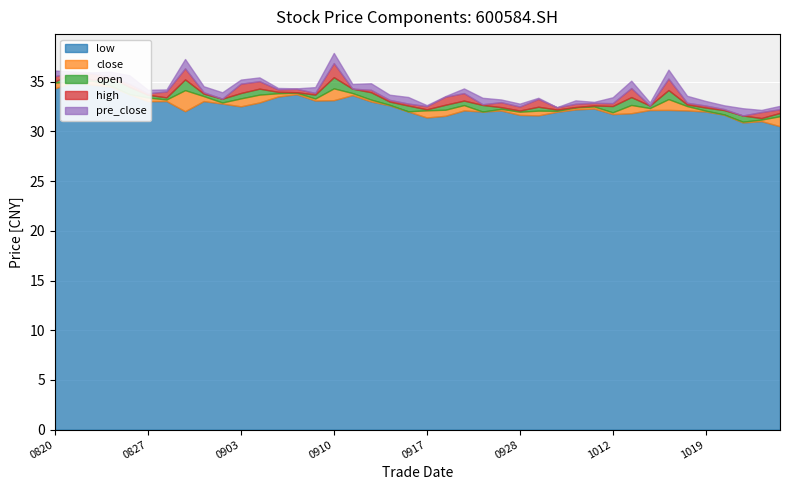

Reading right to left, transcribe all the data shown in this chart.

low: 20211025=30.5	20211022=31.0	20211021=30.9	20211020=31.7	20211019=32.0	20211018=32.1	20211015=32.2	20211014=32.1	20211013=31.8	20211012=31.7	20211011=32.3	20211008=32.2	20210930=32.0	20210929=31.6	20210928=31.7	20210927=32.1	20210924=32.0	20210923=32.1	20210922=31.6	20210917=31.4	20210916=32.0	20210915=32.6	20210914=33.0	20210913=33.6	20210910=33.1	20210909=33.1	20210908=33.7	20210907=33.5	20210906=32.9	20210903=32.5	20210902=32.8	20210901=33.0	20210831=32.0	20210830=33.0	20210827=33.0	20210826=33.7	20210825=34.5	20210824=34.7	20210823=35.0	20210820=34.3
close: 20211025=31.5	20211022=31.2	20211021=31.0	20211020=31.7	20211019=32.1	20211018=32.5	20211015=33.2	20211014=32.4	20211013=32.7	20211012=31.9	20211011=32.5	20211008=32.4	20210930=32.1	20210929=32.1	20210928=32.0	20210927=32.3	20210924=32.0	20210923=32.6	20210922=32.2	20210917=32.1	20210916=32.0	20210915=32.7	20210914=33.2	20210913=33.9	20210910=34.3	20210909=33.3	20210908=33.9	20210907=33.8	20210906=33.7	20210903=33.3	20210902=32.9	20210901=33.5	20210831=34.1	20210830=33.2	20210827=33.4	20210826=33.8	20210825=34.6	20210824=35.1	20210823=35.0	20210820=34.9
open: 20211025=31.2	20211022=31.0	20211021=31.6	20211020=32.1	20211019=32.4	20211018=32.7	20211015=32.3	20211014=32.6	20211013=31.9	20211012=32.5	20211011=32.4	20211008=32.4	20210930=32.2	20210929=31.7	20210928=32.1	20210927=32.1	20210924=32.7	20210923=32.2	20210922=31.7	20210917=32.0	20210916=32.6	20210915=33.0	20210914=33.9	20210913=34.3	20210910=33.2	20210909=33.7	20210908=33.8	20210907=33.7	20210906=33.1	20210903=32.8	20210902=33.3	20210901=33.8	20210831=33.1	20210830=33.4	20210827=33.7	20210826=34.5	20210825=35.4	20210824=35.0	20210823=35.9	20210820=34.8
high: 20211025=31.6	20211022=31.6	20211021=31.6	20211020=32.2	20211019=32.6	20211018=32.9	20211015=33.5	20211014=32.6	20211013=32.8	20211012=32.8	20211011=32.7	20211008=32.7	20210930=32.4	20210929=32.5	20210928=32.5	20210927=32.6	20210924=32.7	20210923=33.0	20210922=32.5	20210917=32.3	20210916=32.8	20210915=33.2	20210914=34.2	20210913=34.3	20210910=34.6	20210909=33.9	20210908=34.2	20210907=34.0	20210906=33.9	20210903=33.7	20210902=33.3	20210901=33.9	20210831=34.2	20210830=34.0	20210827=33.8	20210826=34.8	20210825=35.5	20210824=35.7	20210823=35.9	20210820=35.3
pre_close: 20211025=31.2	20211022=31.0	20211021=31.7	20211020=32.1	20211019=32.5	20211018=33.2	20211015=32.4	20211014=32.7	20211013=31.9	20211012=32.5	20211011=32.4	20211008=32.1	20210930=32.1	20210929=32.0	20210928=32.3	20210927=32.0	20210924=32.6	20210923=32.2	20210922=32.1	20210917=32.0	20210916=32.7	20210915=33.2	20210914=33.9	20210913=34.3	20210910=33.3	20210909=33.9	20210908=33.8	20210907=33.7	20210906=33.3	20210903=32.9	20210902=33.5	20210901=34.1	20210831=33.2	20210830=33.4	20210827=33.8	20210826=34.6	20210825=35.1	20210824=35.0	20210823=34.9	20210820=34.4